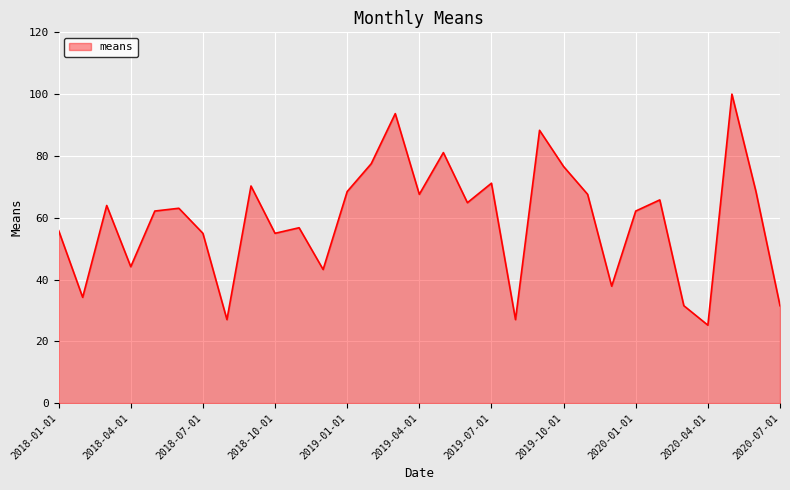

What is the smallest value displayed?

25.2